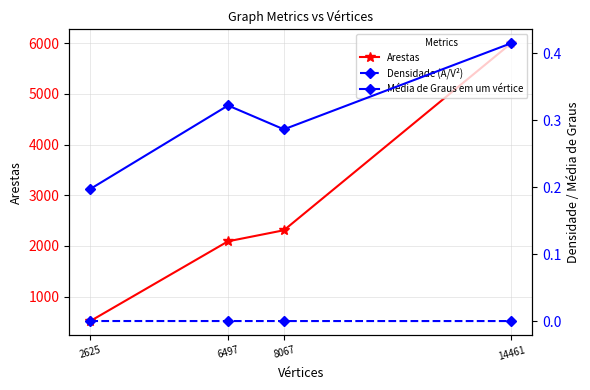

Reading right to left, transcribe all the data shown in this chart.

Arestas: 14461=6002.0	8067=2310.0	6497=2092.0	2625=518.0
Densidade (A/V²): 14461=0.0	8067=0.0	6497=0.0	2625=0.0
Média de Graus em um vértice: 14461=0.4	8067=0.3	6497=0.3	2625=0.2